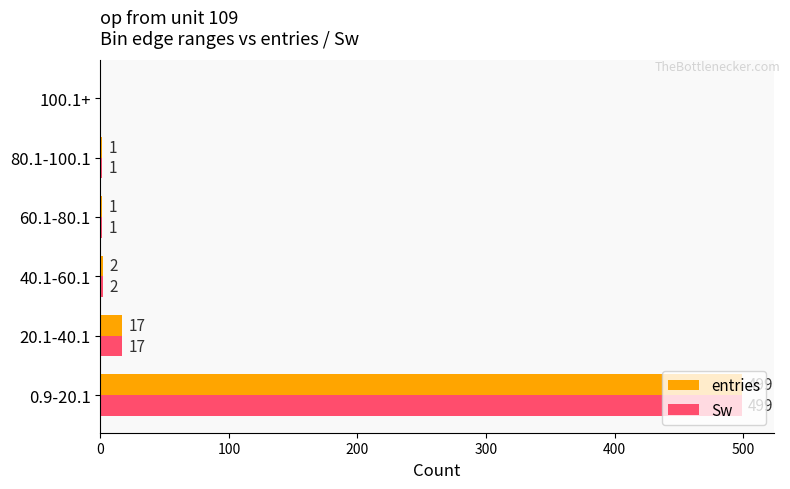

What is the total value across all series at 20.1-40.1?

34